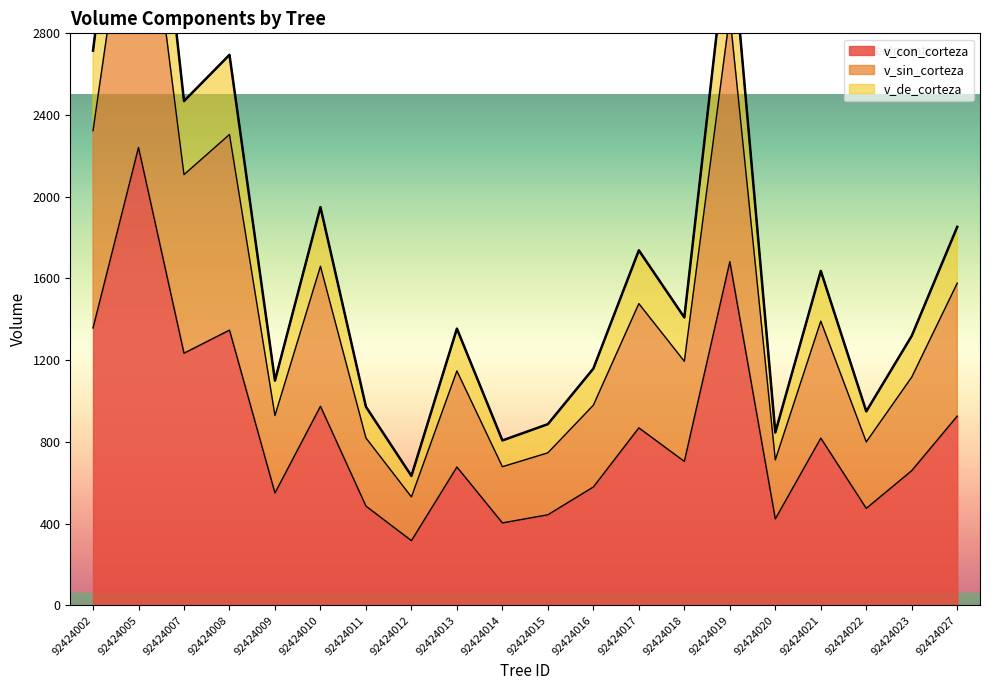

At which label does v_sin_corteza first exceed 1194?

92424002